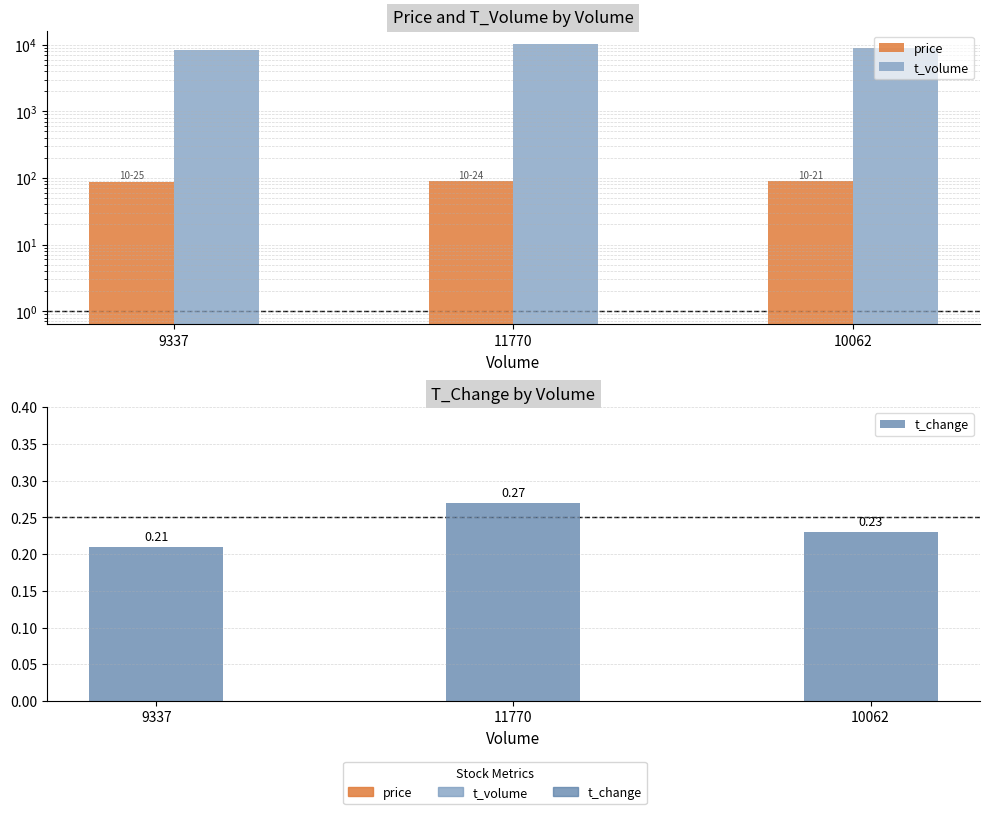

How many bars are there in total?

9